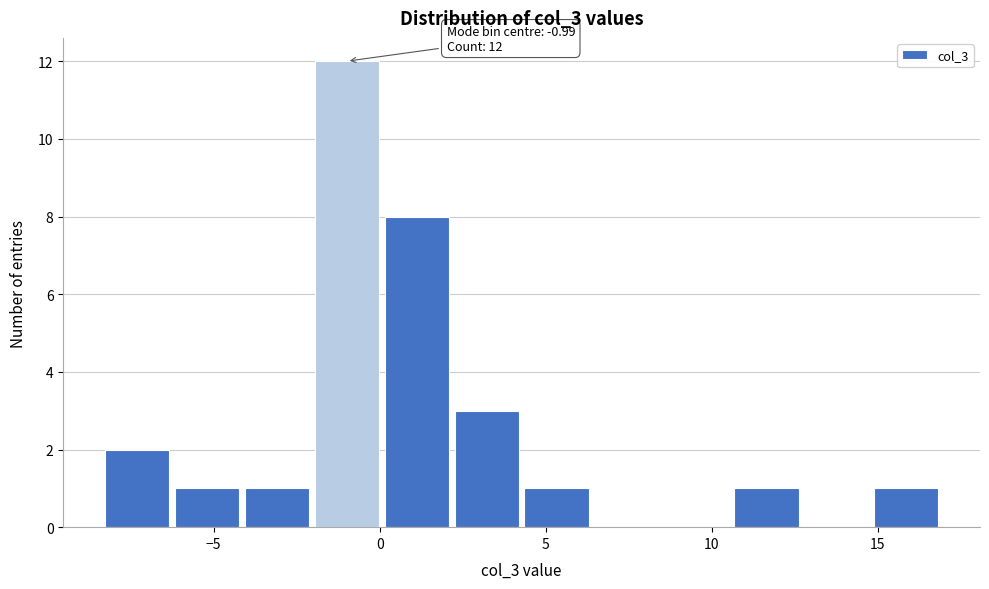

Over which range of the x-axis is the bar tallest?

-2.0 to 0.0